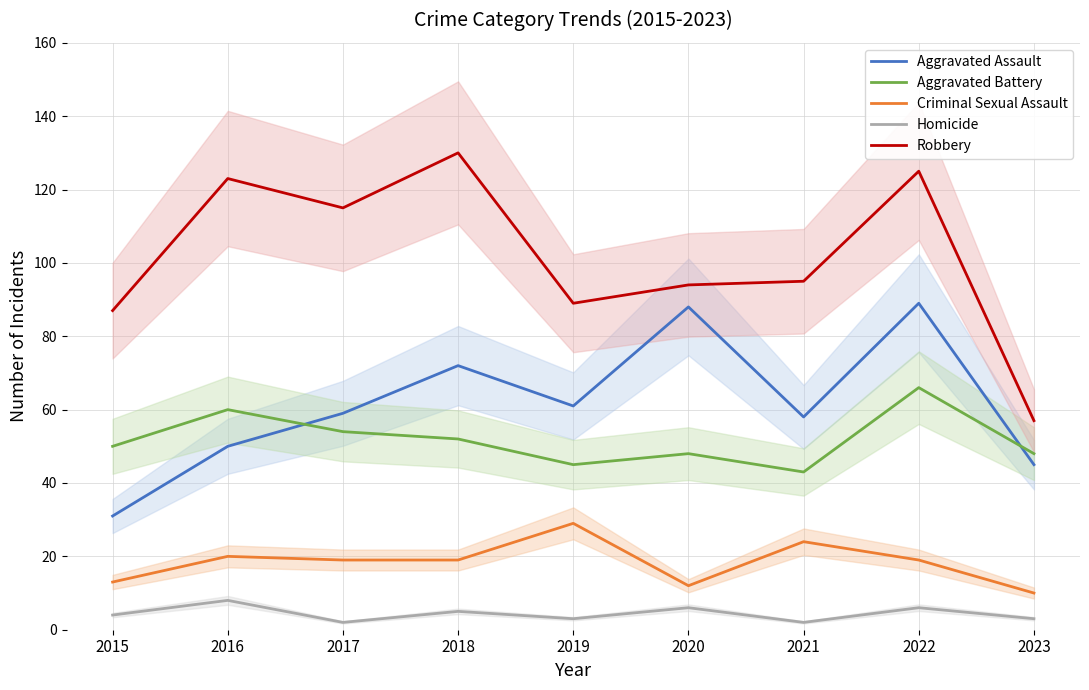

Which series has the largest range (max minus min)?

Robbery